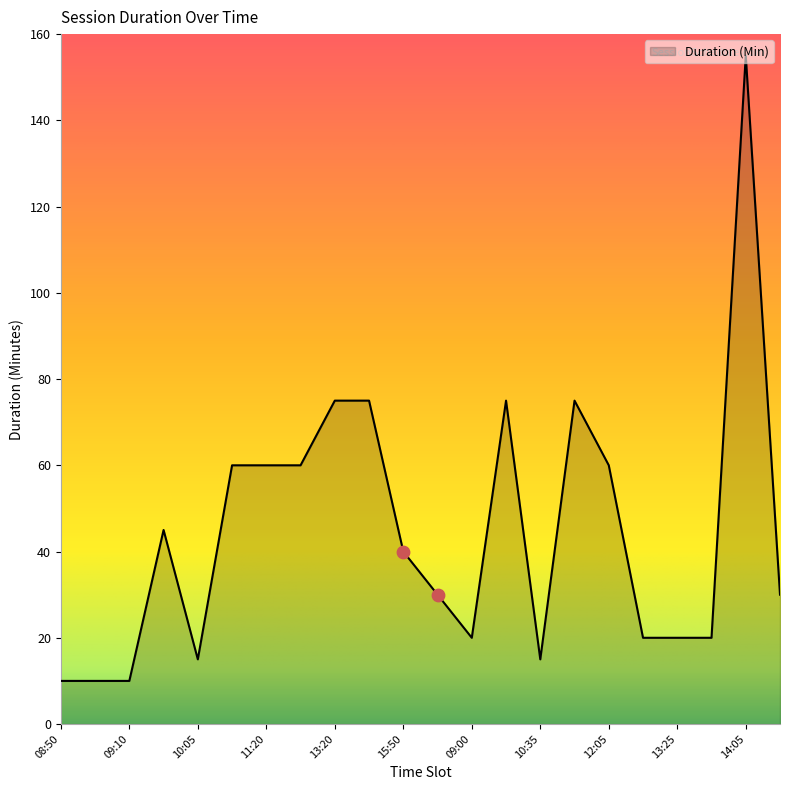

What is the maximum value shown in the chart?

155